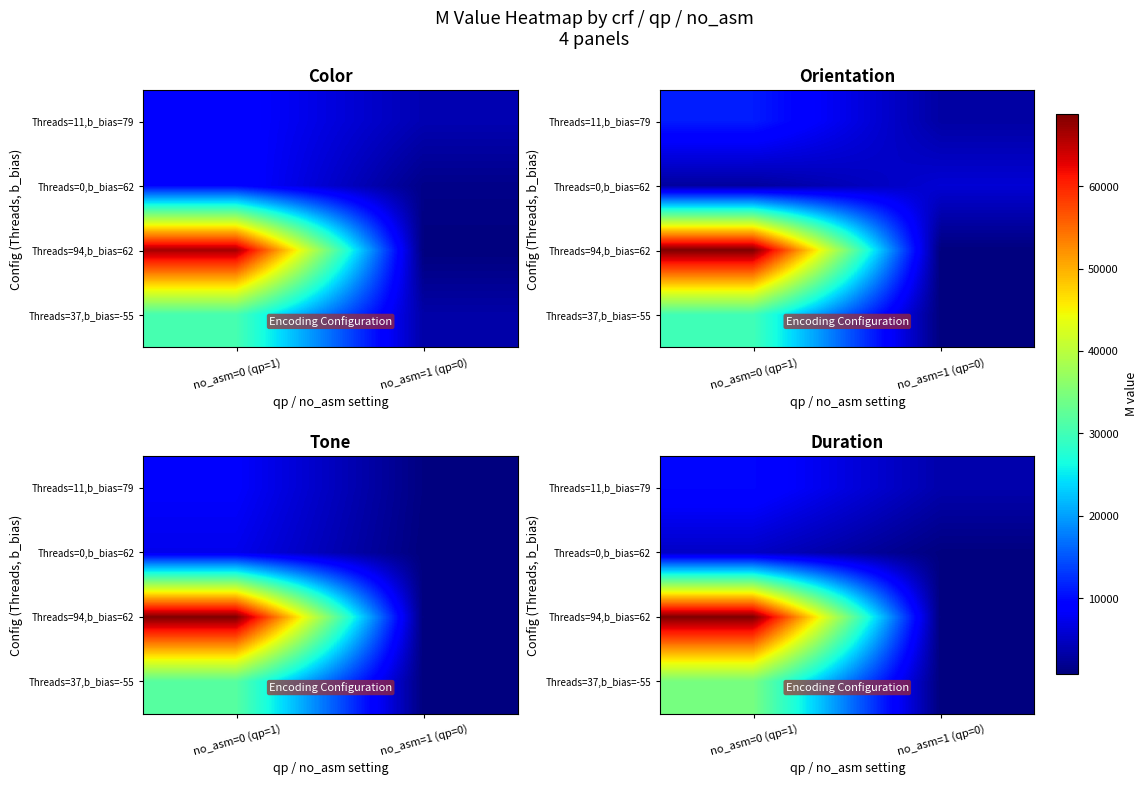

The Threads=0,b_bias=62 series shows 670.9 at no_asm=1 (qp=0). True or false?

False